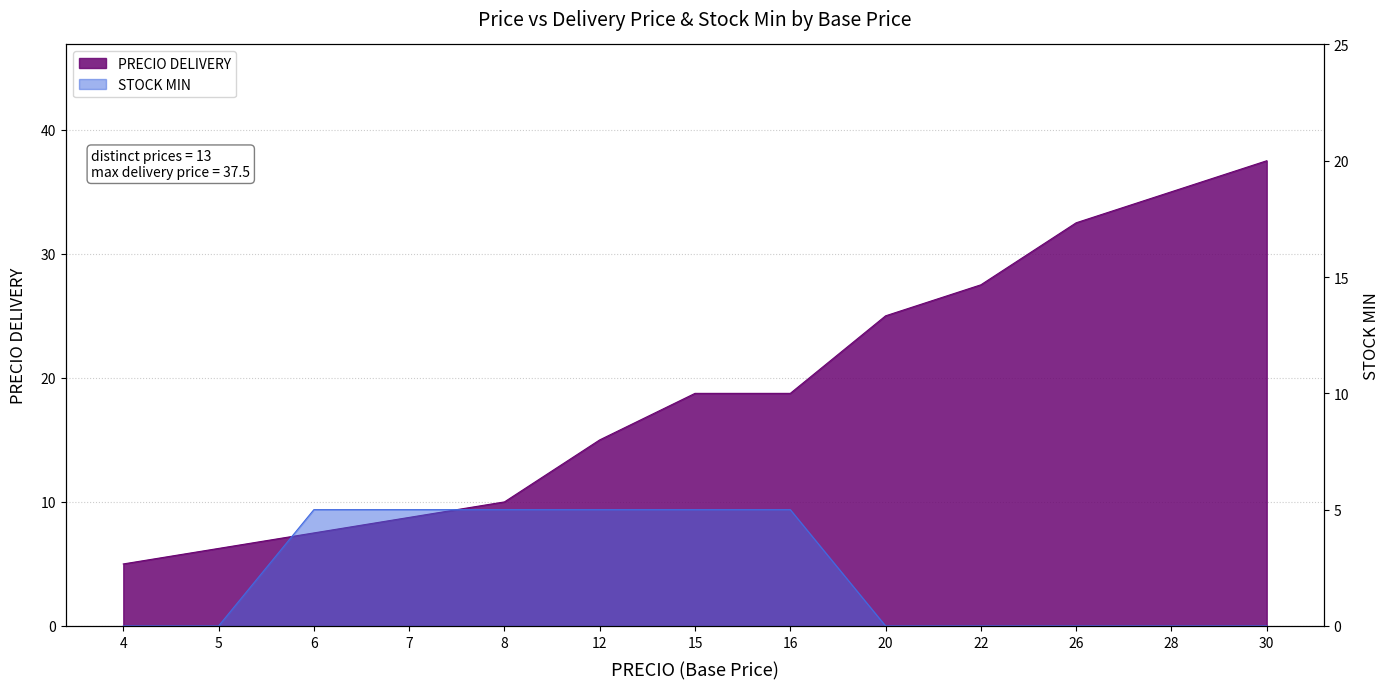

How many lines are shown in the chart?

2